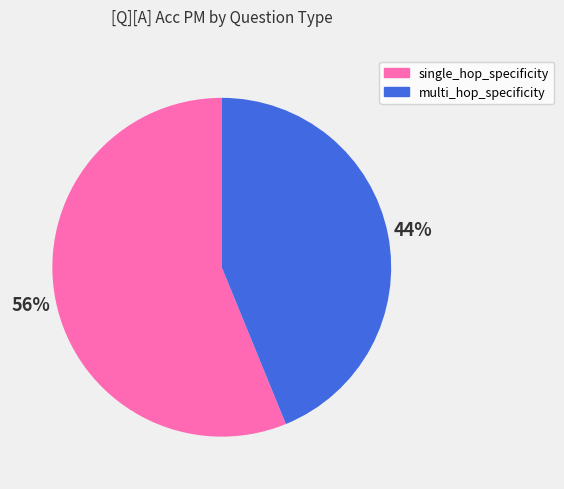

Between single_hop_specificity and multi_hop_specificity, which is larger?

single_hop_specificity